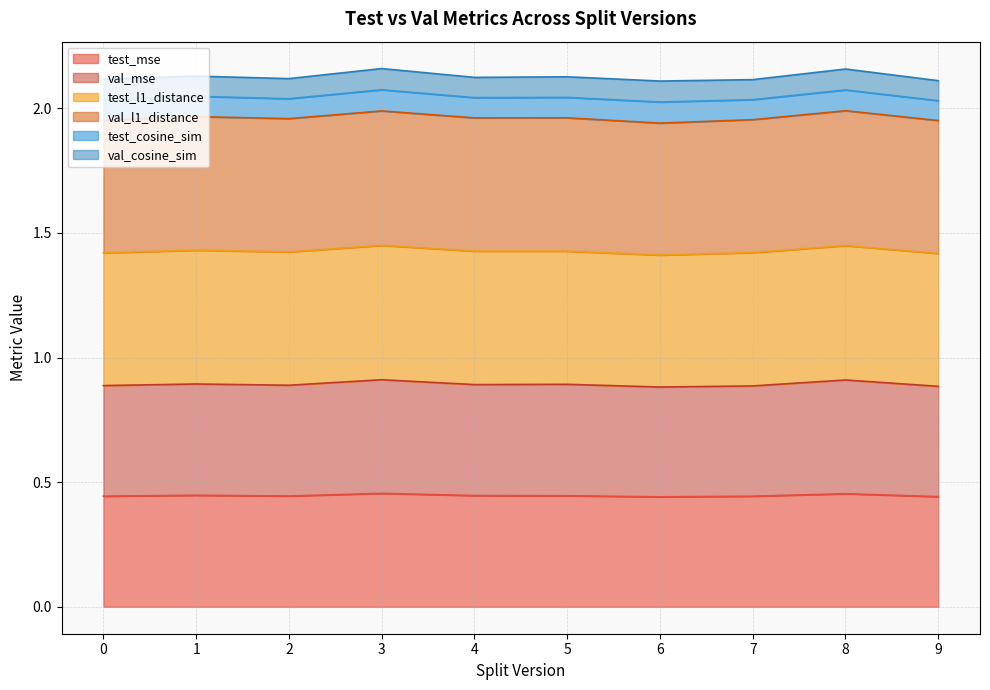

Is it true that test_mse equals 0.8 at 5?

False